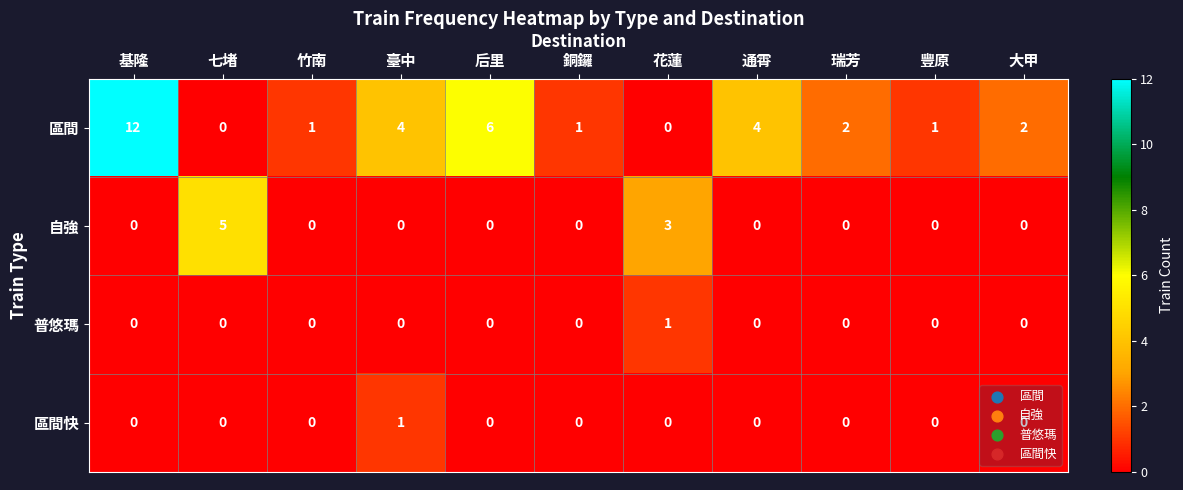

Between 后里 and 豐原, which series saw the biggest shift?

區間